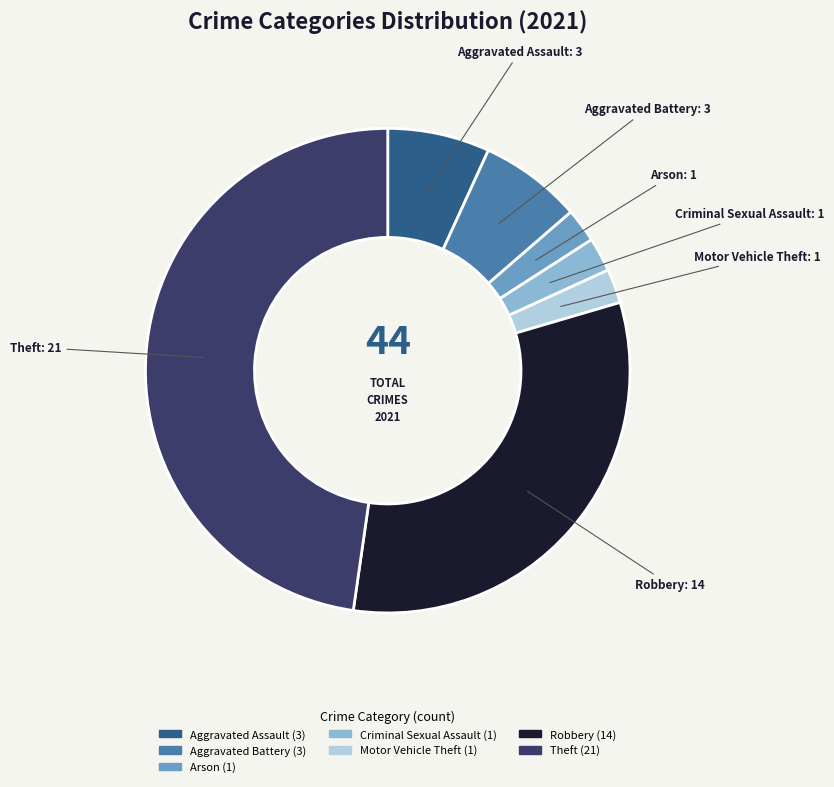

How many slices are in this pie chart?

7